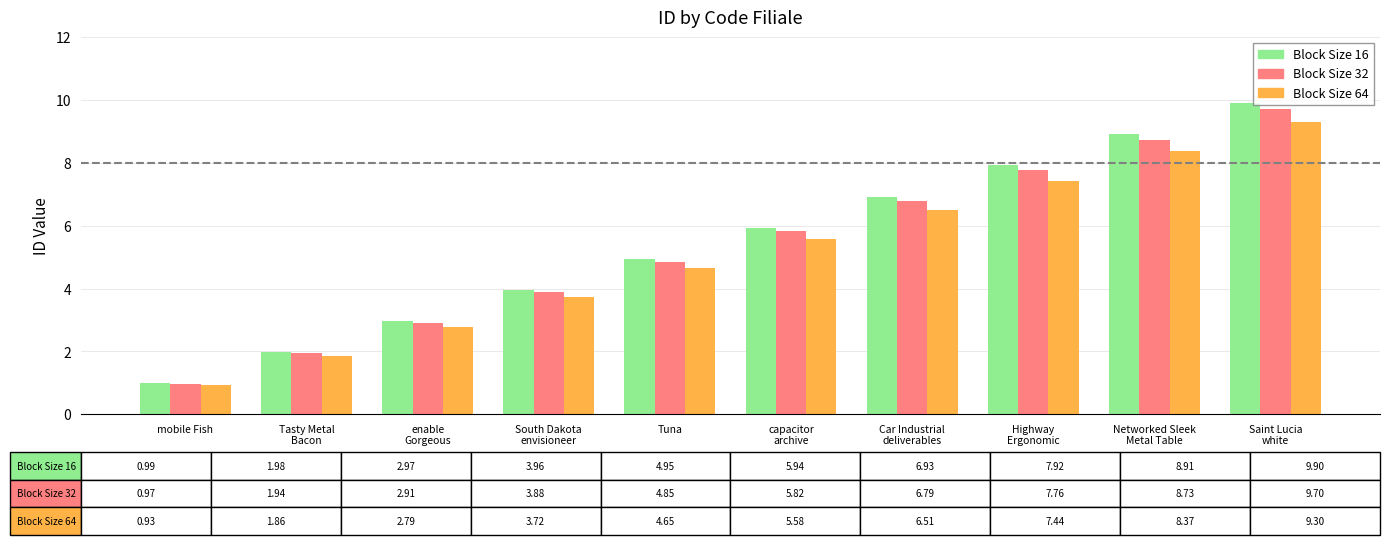

What is the difference between the highest and lowest values at Tuna?

0.3